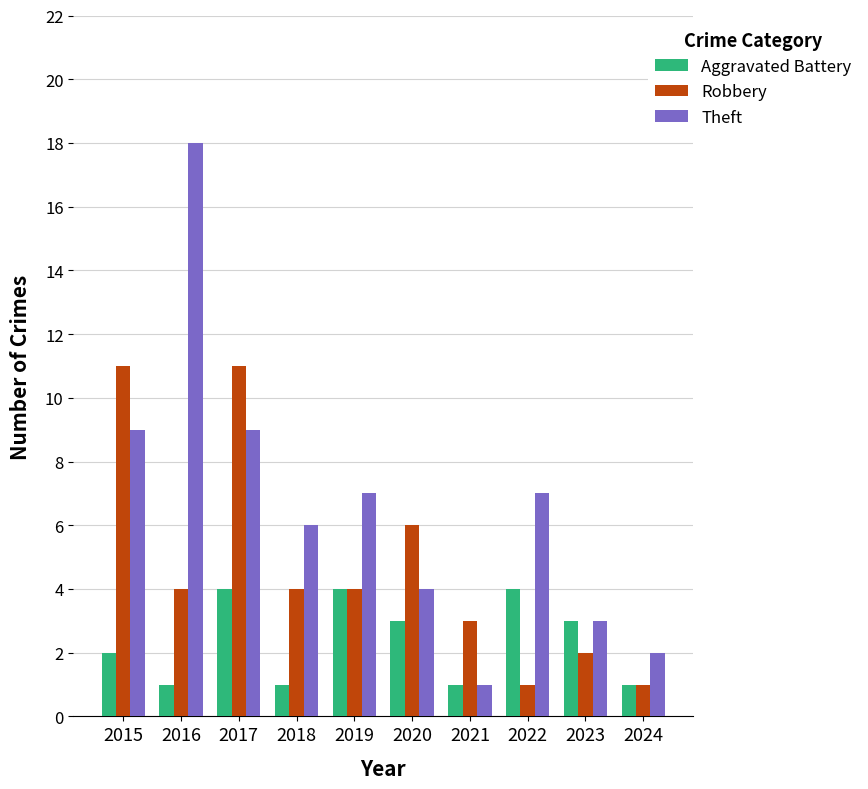

What value does the Theft series have at 2022, to the nearest 5?

5